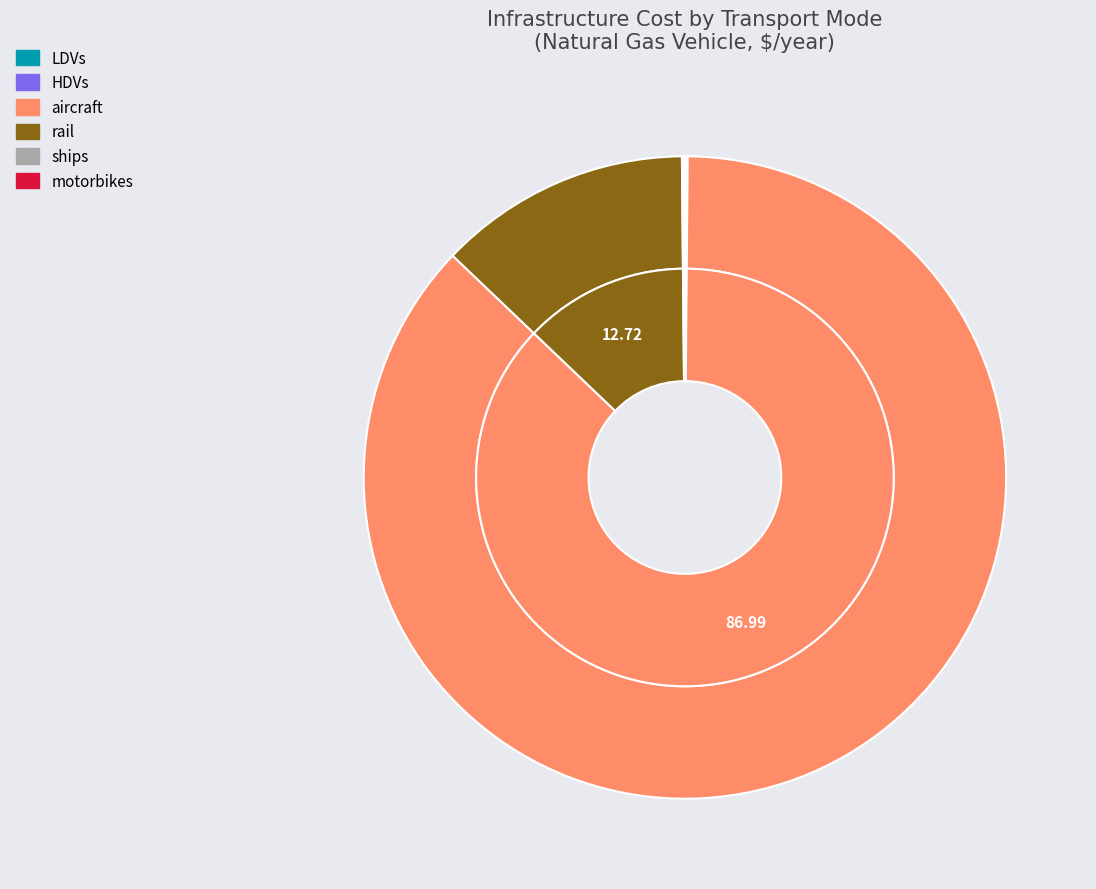

Which slice is the largest?

aircraft